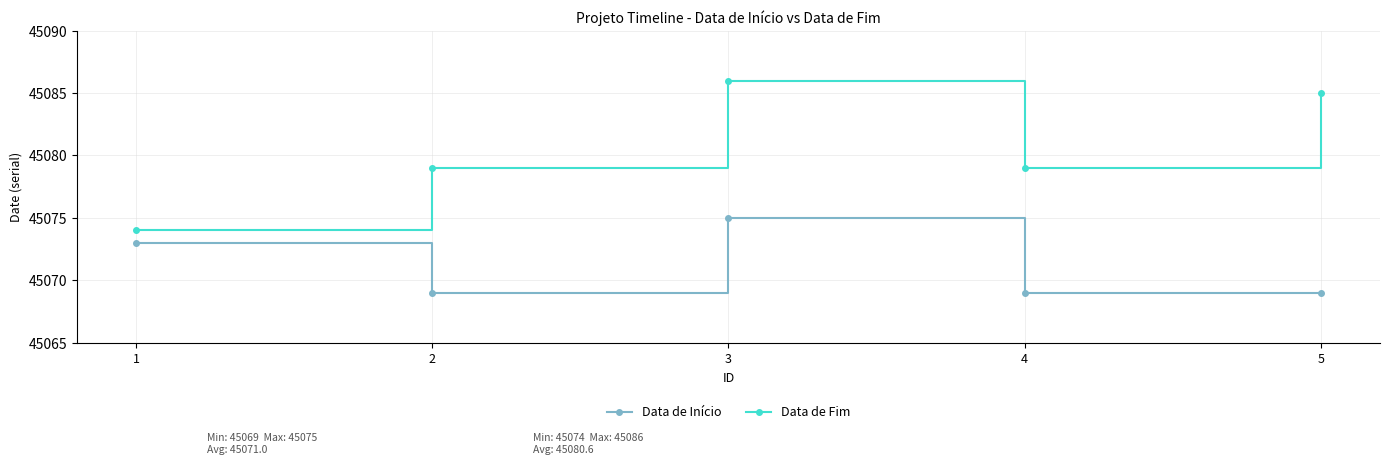

At which category is the sum across all series the highest?

3